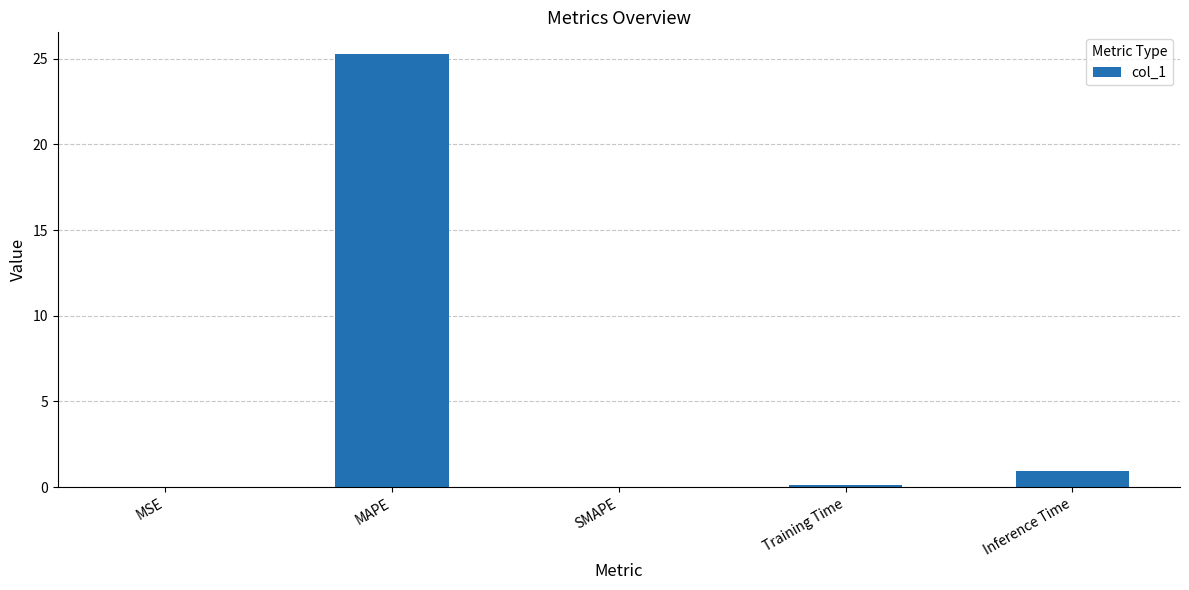

The value at MAPE is 8.3. True or false?

False